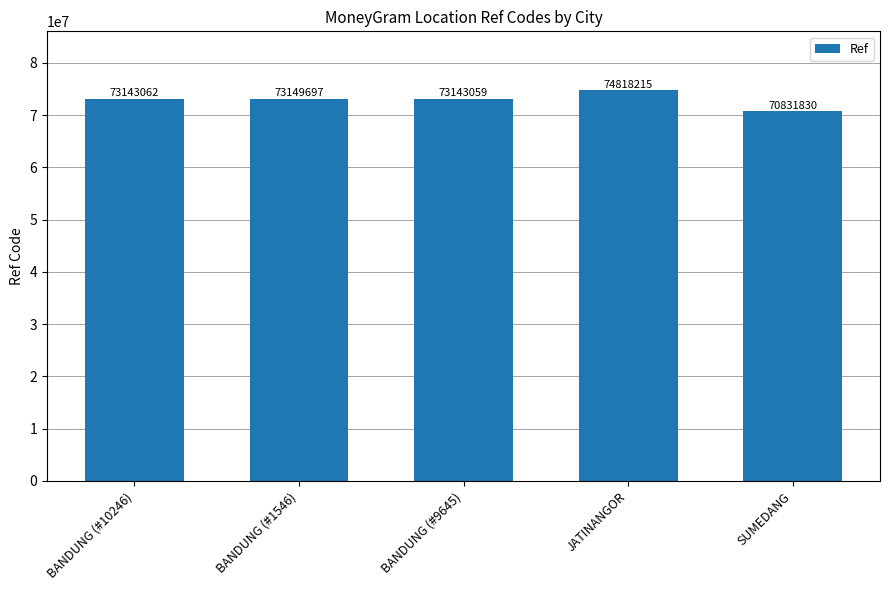

Where is the data nearest to the value 72825022?

BANDUNG (#9645)